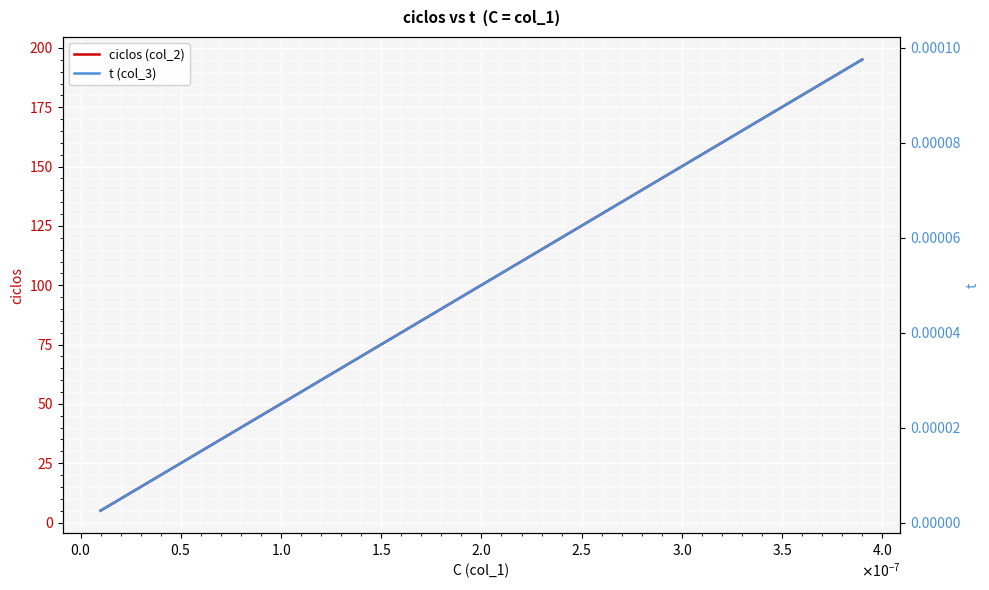

What is the sum of all ciclos (col_2) values?

3902.6